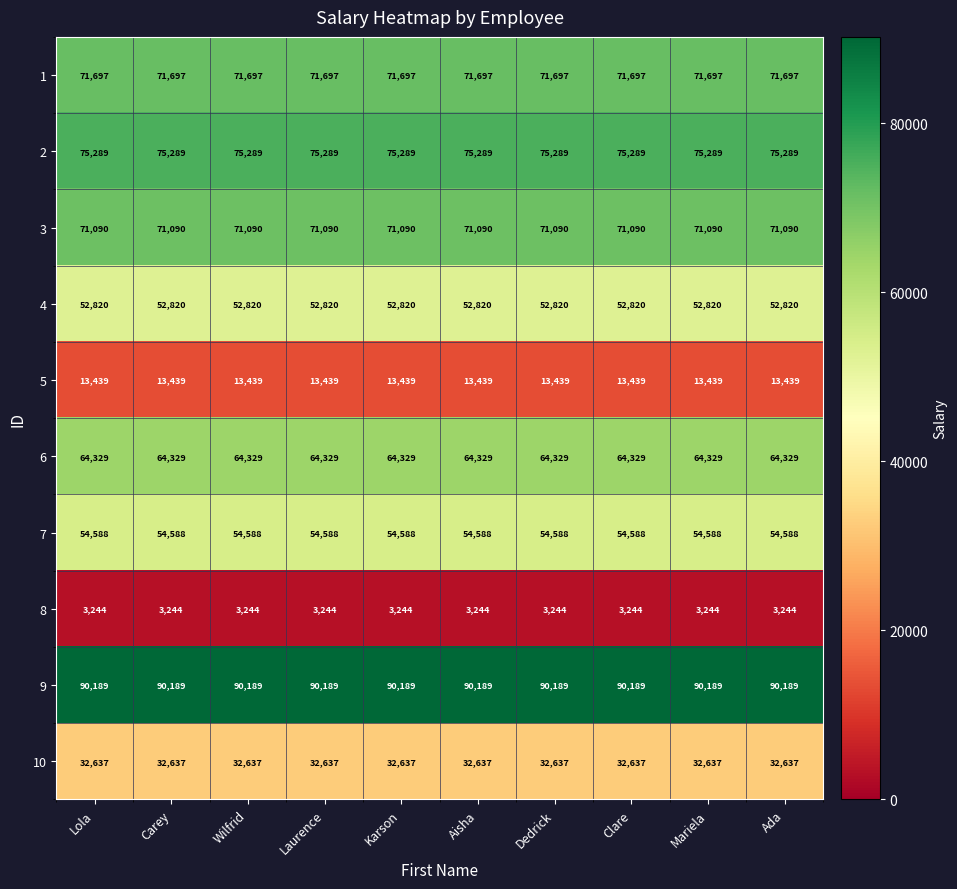

What is the spread (max minus min) of values at Wilfrid?

86945